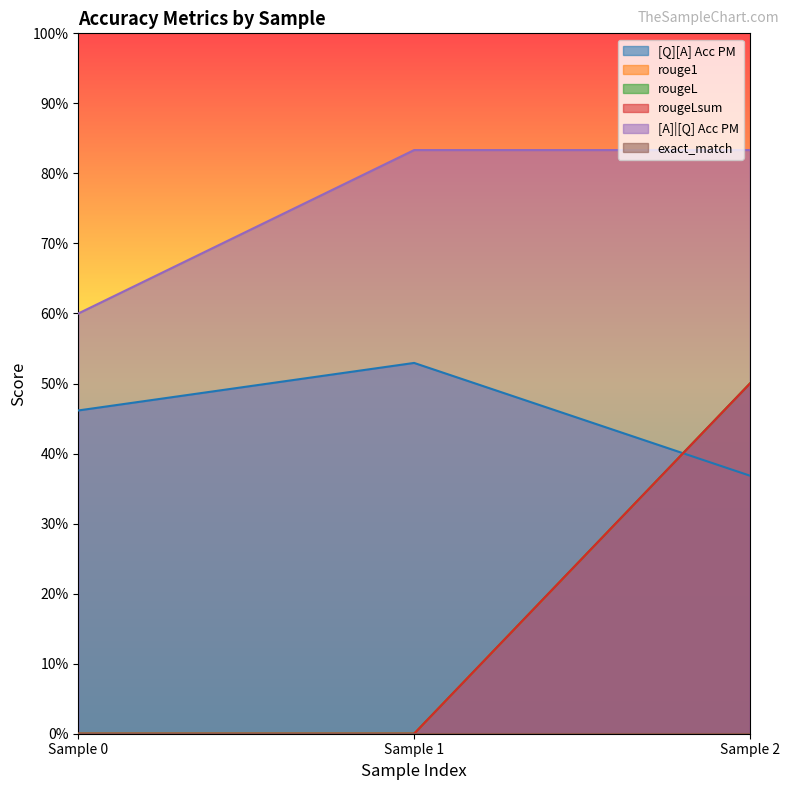

How many [Q][A] Acc PM values are between 0 and 1?

3